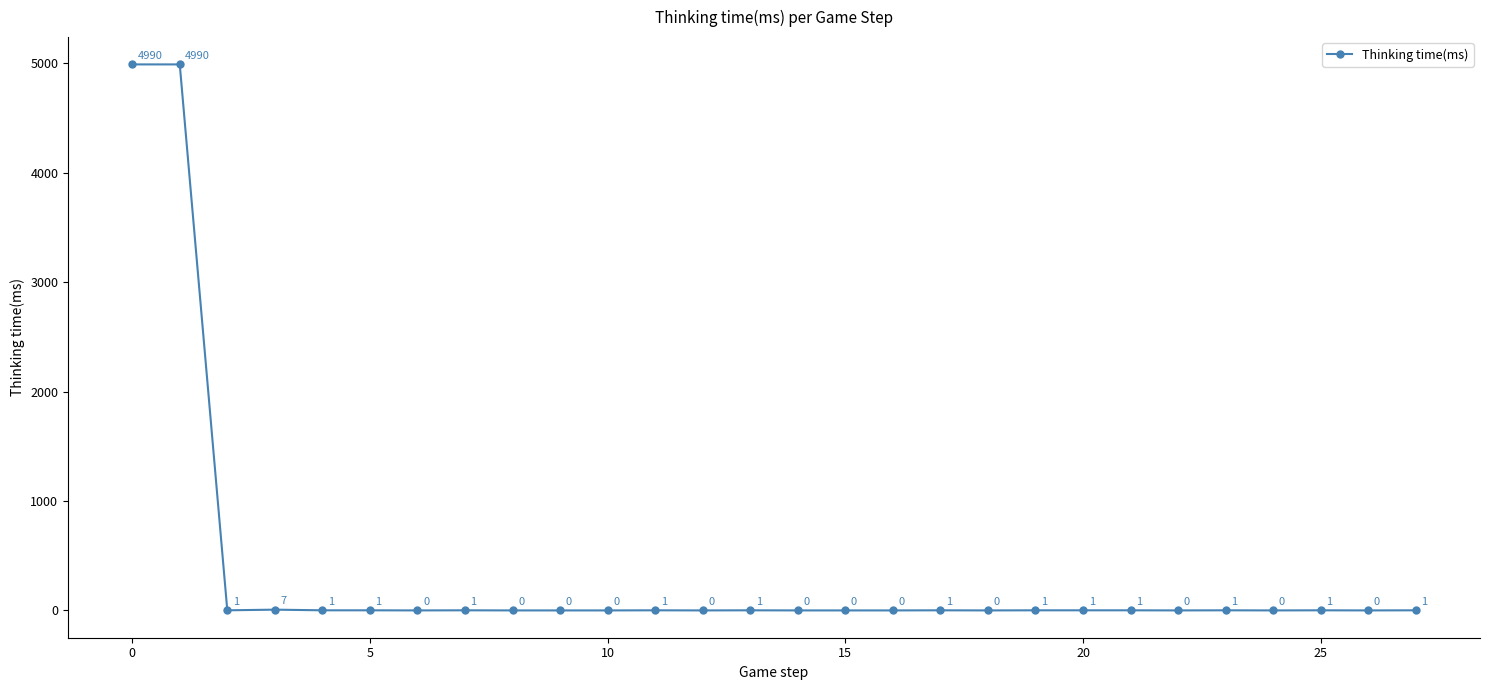

Reading left to right, extract all data points from this chart.

4990	4990	1	7	1	1	0	1	0	0	0	1	0	1	0	0	0	1	0	1	1	1	0	1	0	1	0	1